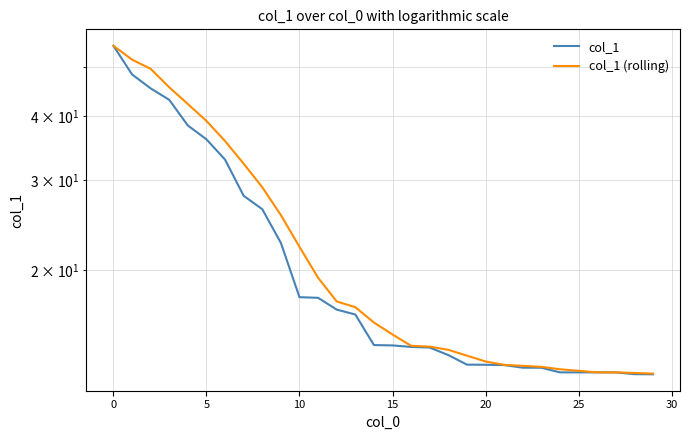

What are all the series names shown in the legend?

col_1, col_1 (rolling)